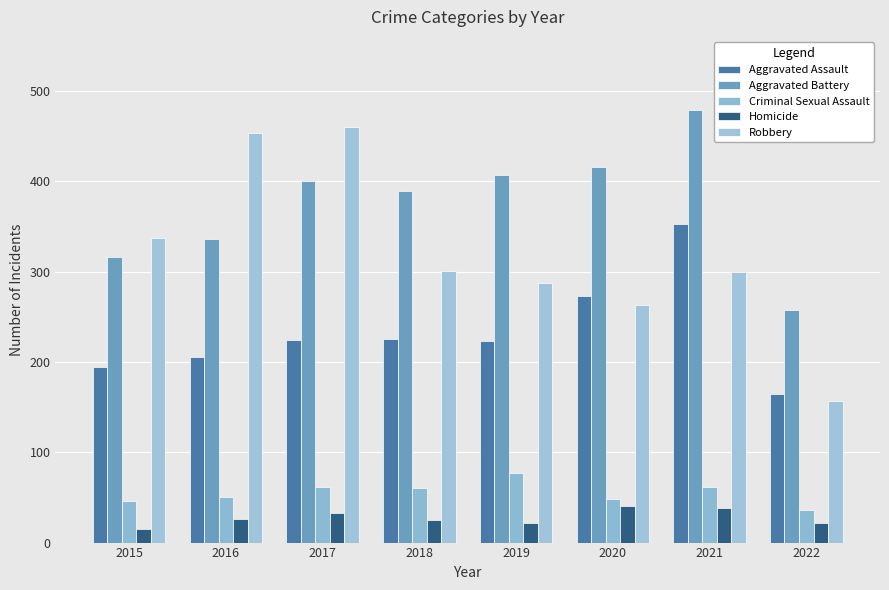

Which label corresponds to the smallest value in the chart?

2015